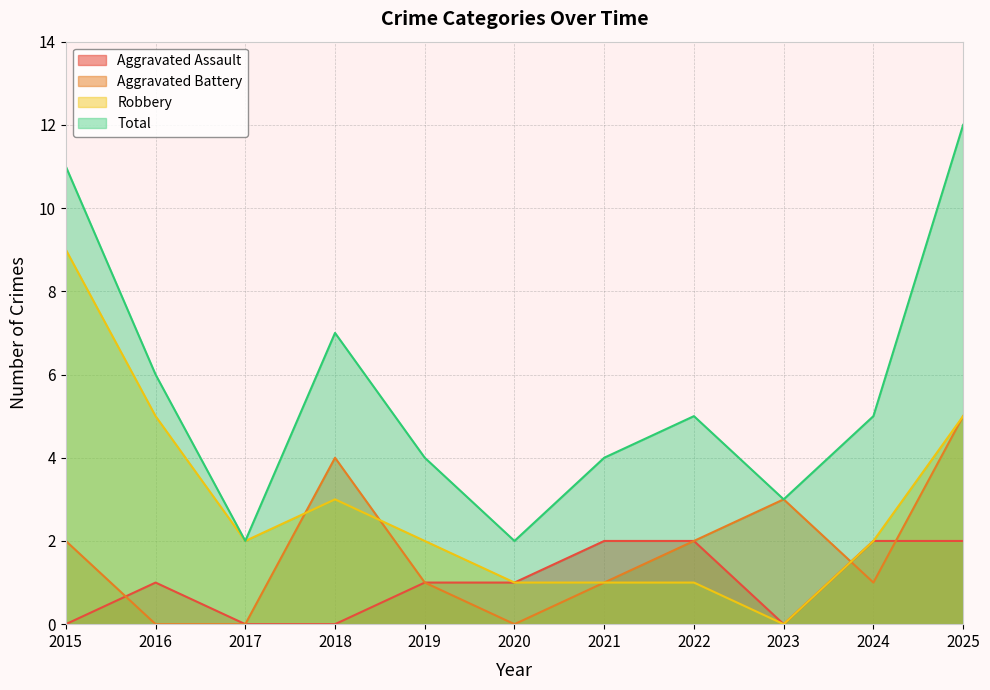

Which series has the widest spread of values?

Total